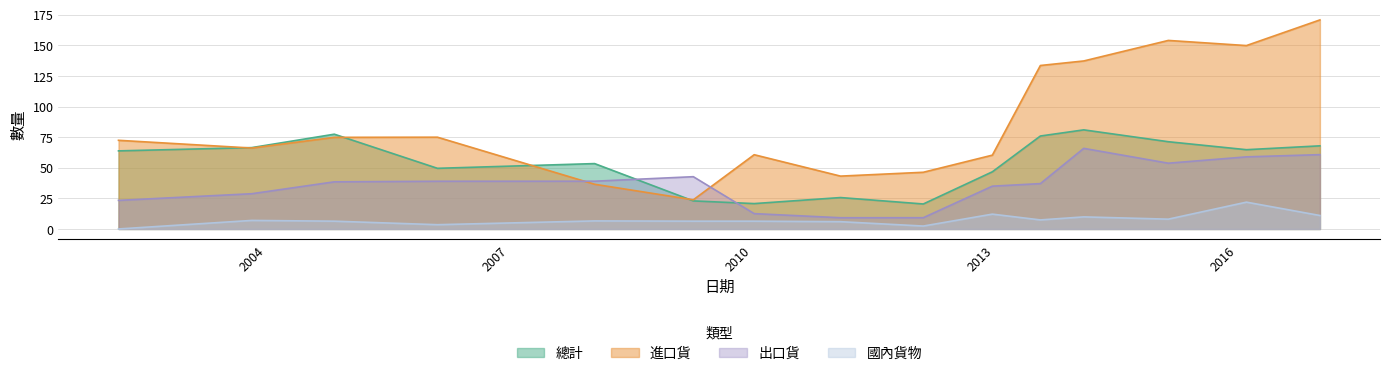

Where does the 總計 series first go above 63?

2002-03-02